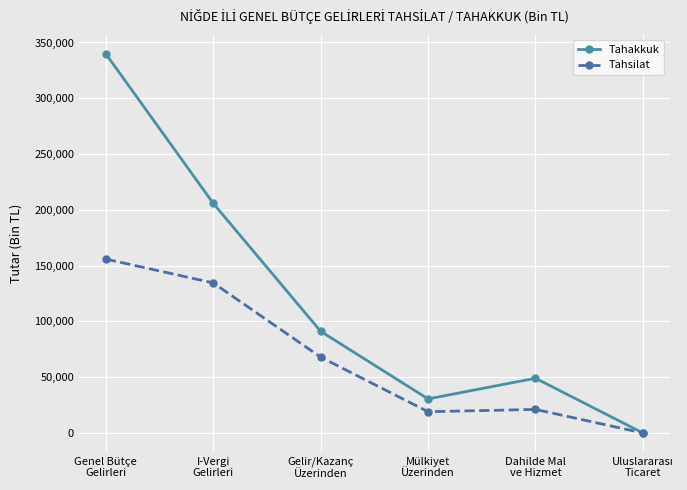

How many interior local peaks does the Tahakkuk series have?

1